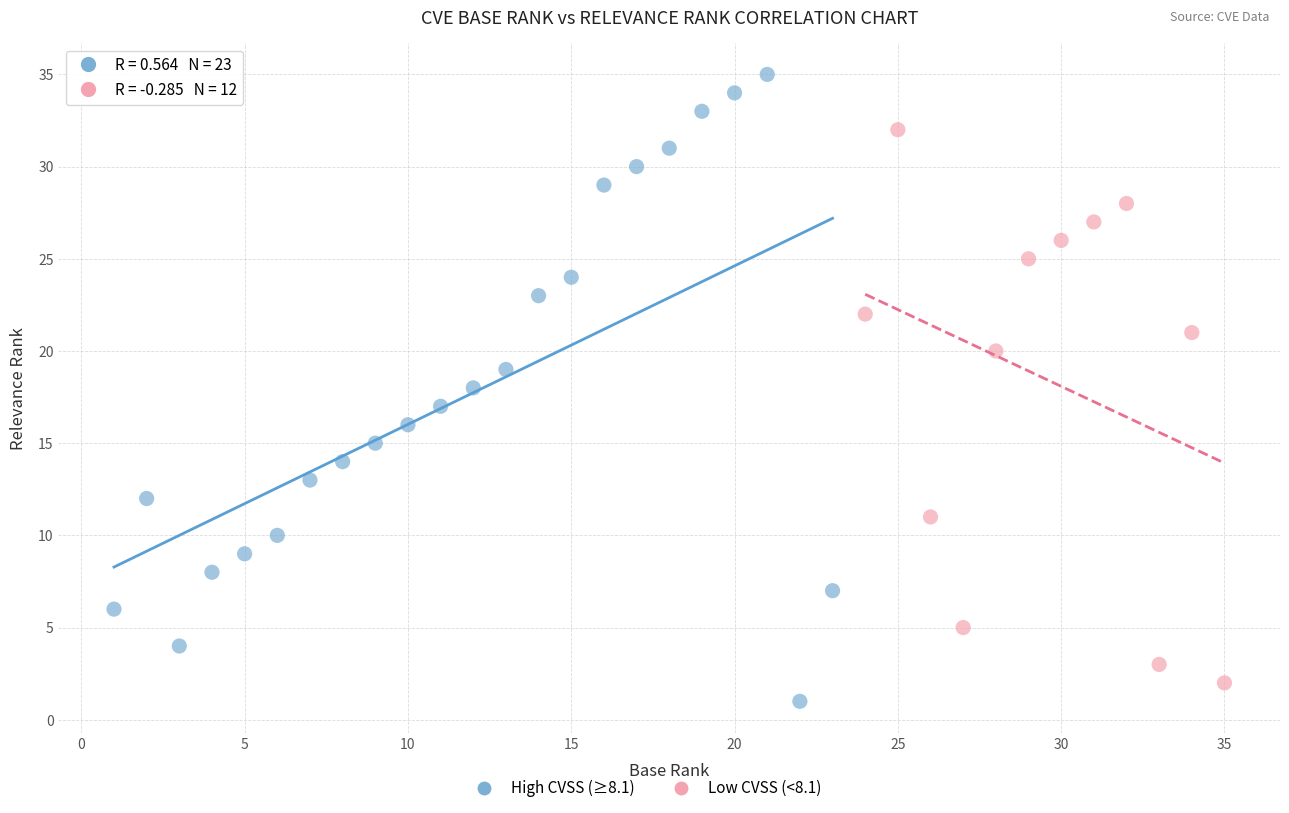

Which series has the largest Y range (max minus min)?

High CVSS (≥8.1)